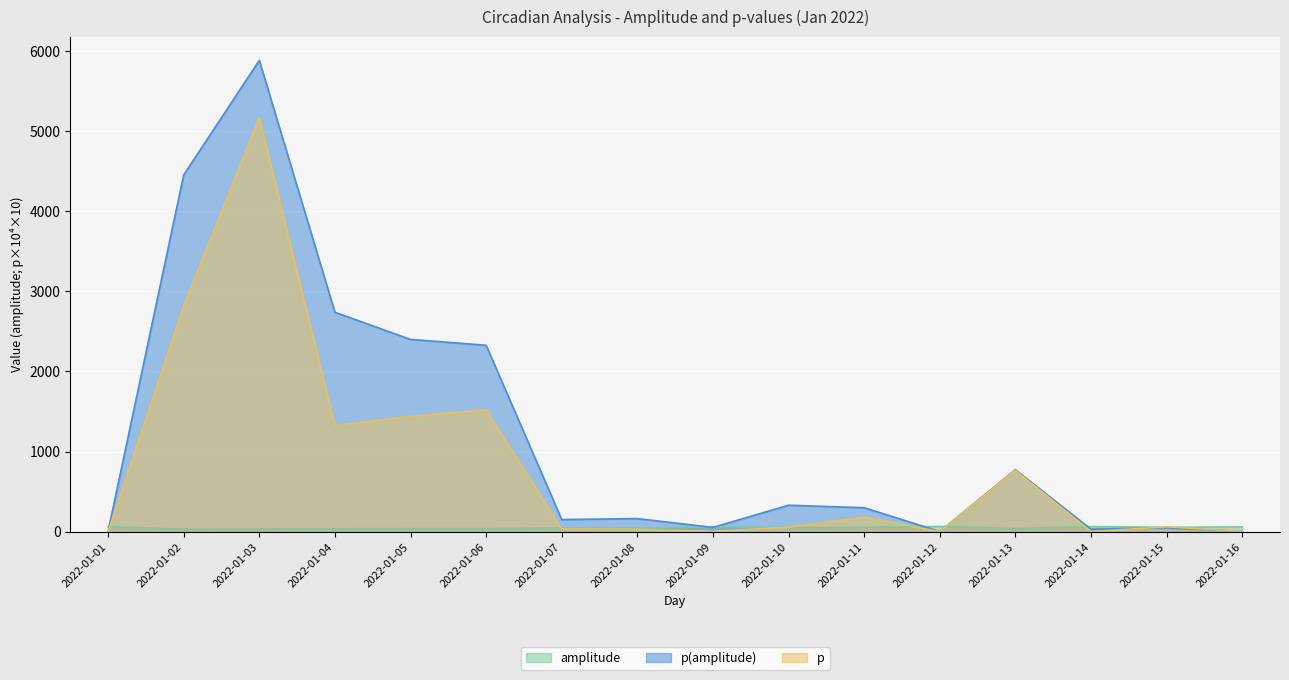

Reading right to left, extract all data points from this chart.

amplitude: 2022-01-16=58.7	2022-01-15=53.9	2022-01-14=63.3	2022-01-13=38.2	2022-01-12=64.4	2022-01-11=54.1	2022-01-10=50.0	2022-01-09=59.4	2022-01-08=41.3	2022-01-07=45.3	2022-01-06=37.7	2022-01-05=37.1	2022-01-04=36.3	2022-01-03=31.4	2022-01-02=30.1	2022-01-01=61.3
p(amplitude): 2022-01-16=3.1	2022-01-15=47.5	2022-01-14=30.8	2022-01-13=773.6	2022-01-12=1.3	2022-01-11=298.4	2022-01-10=329.8	2022-01-09=52.8	2022-01-08=162.9	2022-01-07=150.8	2022-01-06=2326.7	2022-01-05=2399.4	2022-01-04=2738.3	2022-01-03=5882.7	2022-01-02=4453.2	2022-01-01=5.0
p: 2022-01-16=1.7	2022-01-15=60.1	2022-01-14=1.3	2022-01-13=765.6	2022-01-12=0.2	2022-01-11=181.2	2022-01-10=55.7	2022-01-09=2.5	2022-01-08=28.2	2022-01-07=33.2	2022-01-06=1520.1	2022-01-05=1438.8	2022-01-04=1321.6	2022-01-03=5167.1	2022-01-02=2813.0	2022-01-01=0.5